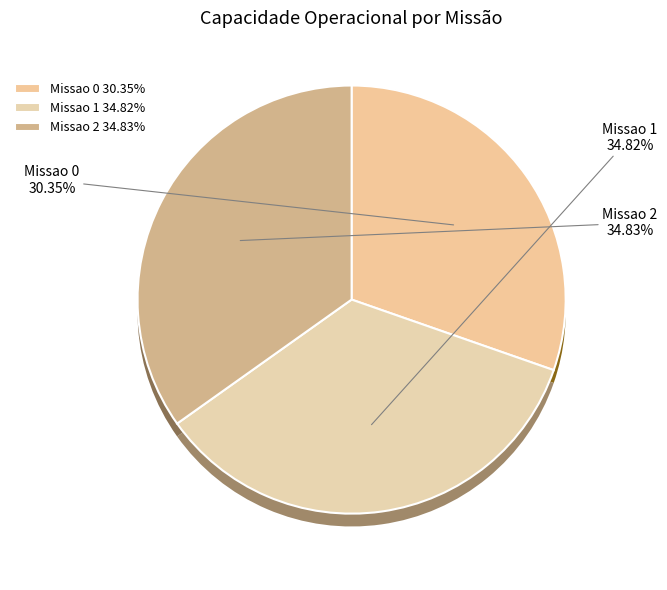

How many segments does this pie chart have?

3